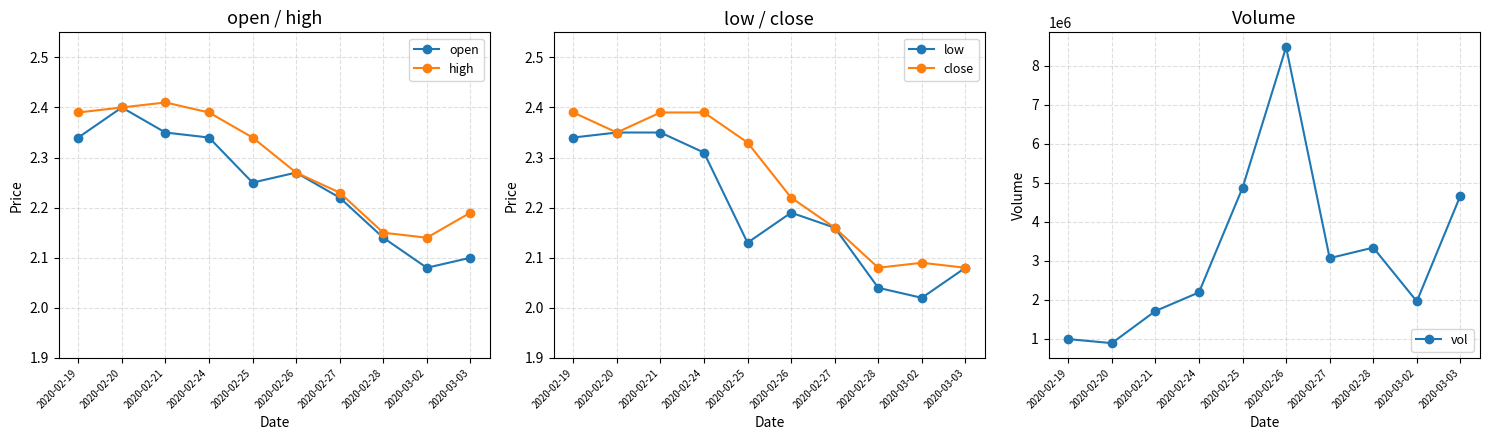

List the labels in order of open value, smallest first.

2020-03-02, 2020-03-03, 2020-02-28, 2020-02-27, 2020-02-25, 2020-02-26, 2020-02-19, 2020-02-24, 2020-02-21, 2020-02-20